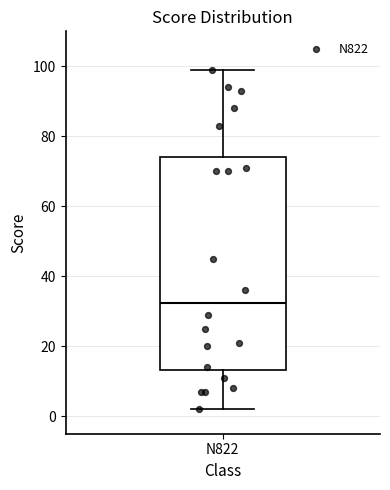

Transcribe this box plot: give where the median line is, the range the box spans, and where the two whiskers end, as read against the y-axis. The values are not printed on the chart, so give them approximately, as read against the axis.

median 32, box 14 to 74, whiskers 2 to 100